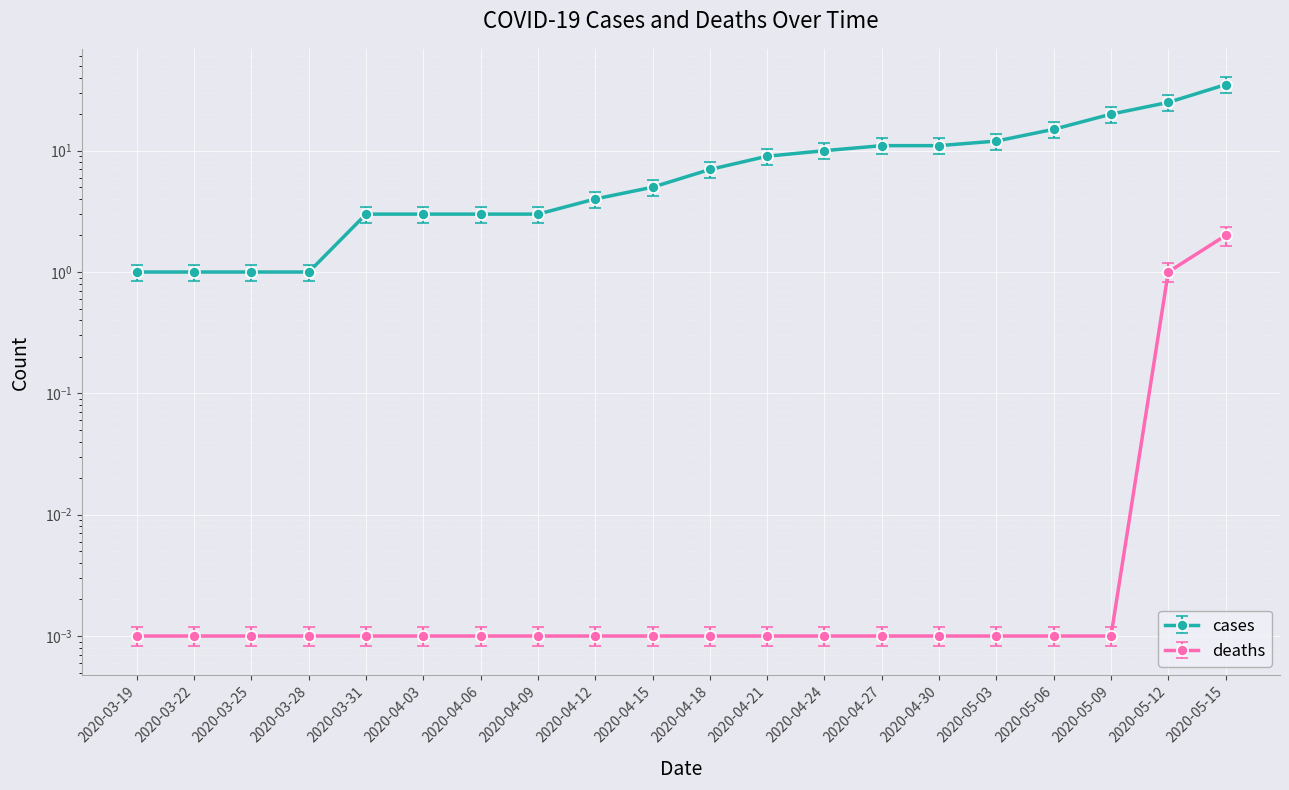

Count the number of data series in this chart.

2